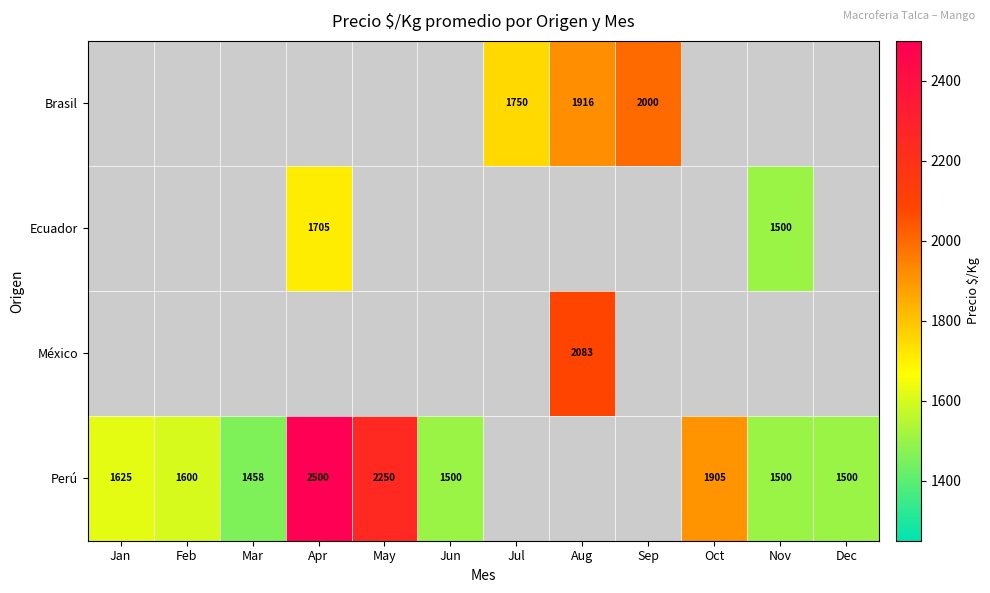

True or false: Perú has a value of 4427 at Apr.

False